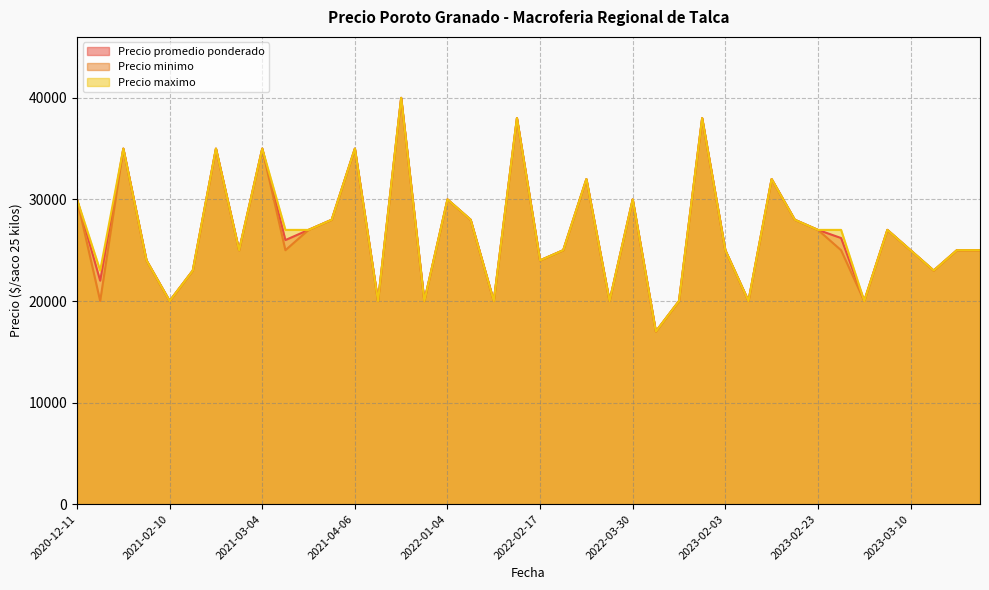

The Precio minimo series shows 35210 at 2021-12-28. True or false?

False